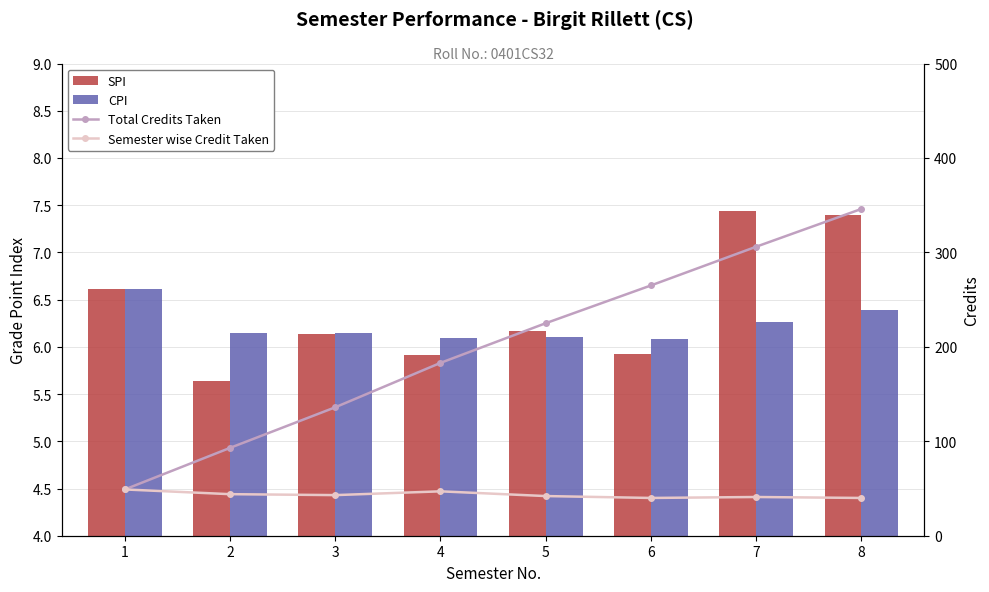

Reading left to right, transcribe all the data shown in this chart.

SPI: 6.6	5.6	6.1	5.9	6.2	5.9	7.4	7.4
CPI: 6.6	6.2	6.2	6.1	6.1	6.1	6.3	6.4
Total Credits Taken: 49.0	93.0	136.0	183.0	225.0	265.0	306.0	346.0
Semester wise Credit Taken: 49.0	44.0	43.0	47.0	42.0	40.0	41.0	40.0